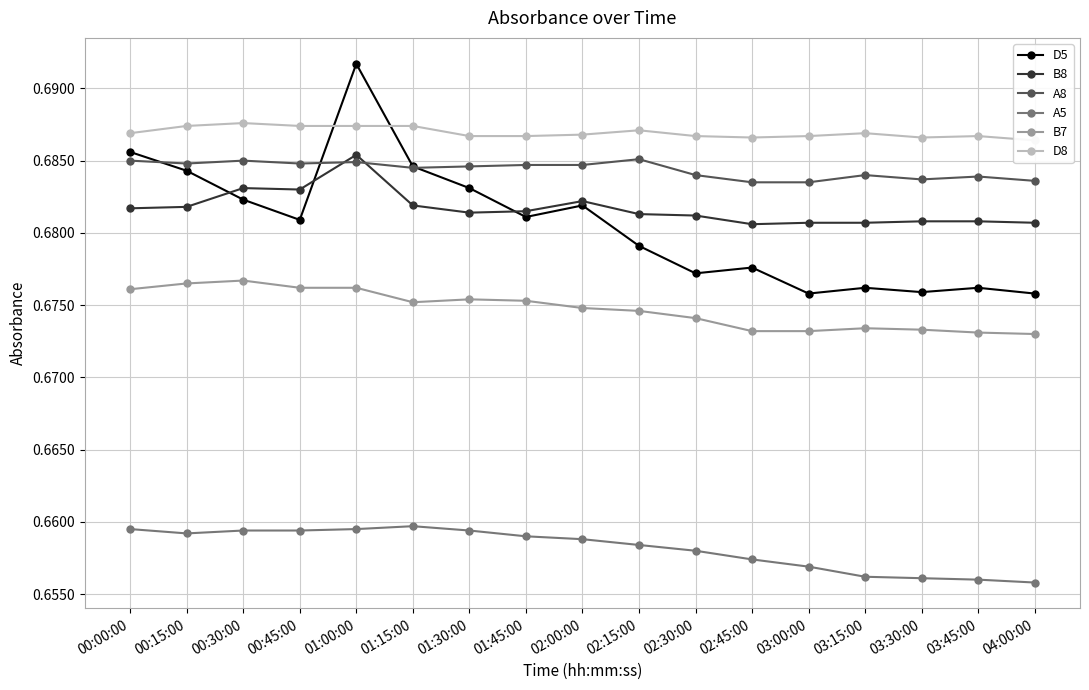

What is the total value across all series at 03:00:00?

4.1